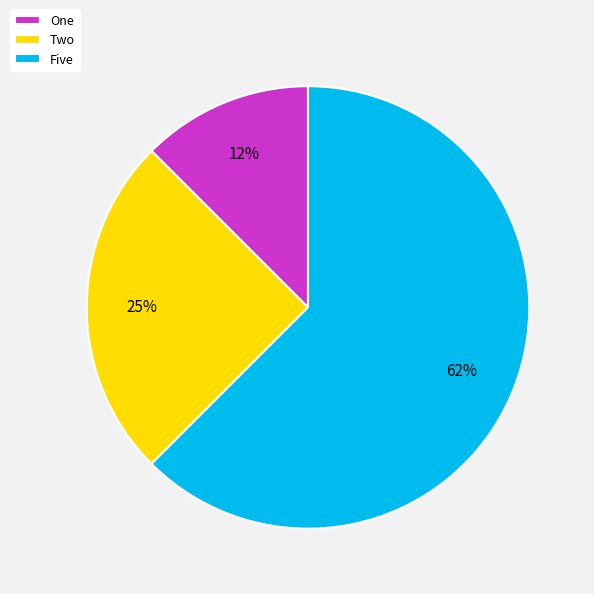

How many segments does this pie chart have?

3